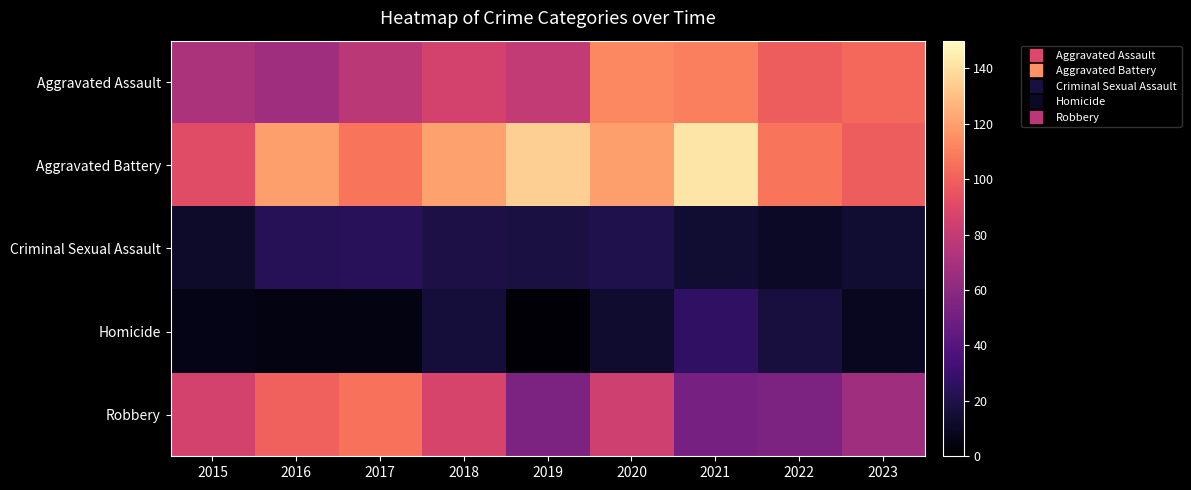

Reading right to left, extract all data points from this chart.

Aggravated Assault: 2023=103	2022=99	2021=110	2020=113	2019=80	2018=86	2017=77	2016=67	2015=71
Aggravated Battery: 2023=99	2022=107	2021=142	2020=120	2019=135	2018=121	2017=107	2016=120	2015=91
Criminal Sexual Assault: 2023=14	2022=11	2021=14	2020=20	2019=18	2018=19	2017=24	2016=23	2015=12
Homicide: 2023=9	2022=17	2021=26	2020=13	2019=2	2018=16	2017=5	2016=5	2015=7
Robbery: 2023=67	2022=54	2021=52	2020=84	2019=54	2018=87	2017=106	2016=100	2015=86